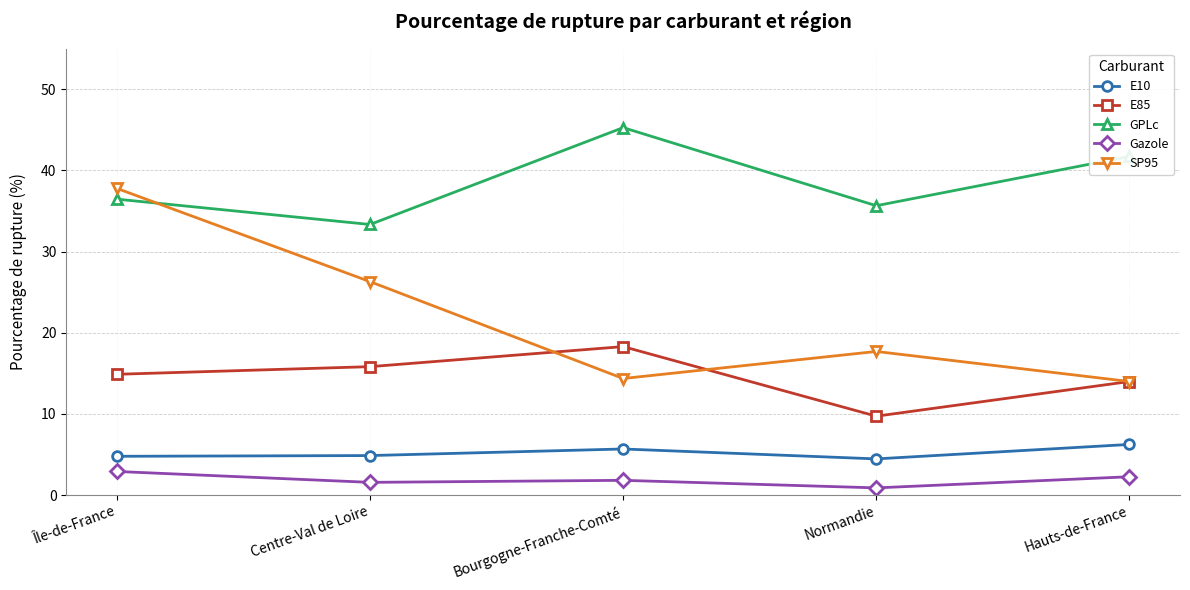

True or false: E10 has a value of 8.3 at Centre-Val de Loire.

False